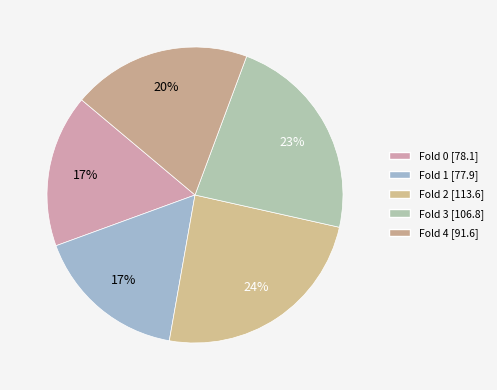

Rank the categories by value from highest to lowest.

2, 3, 4, 0, 1